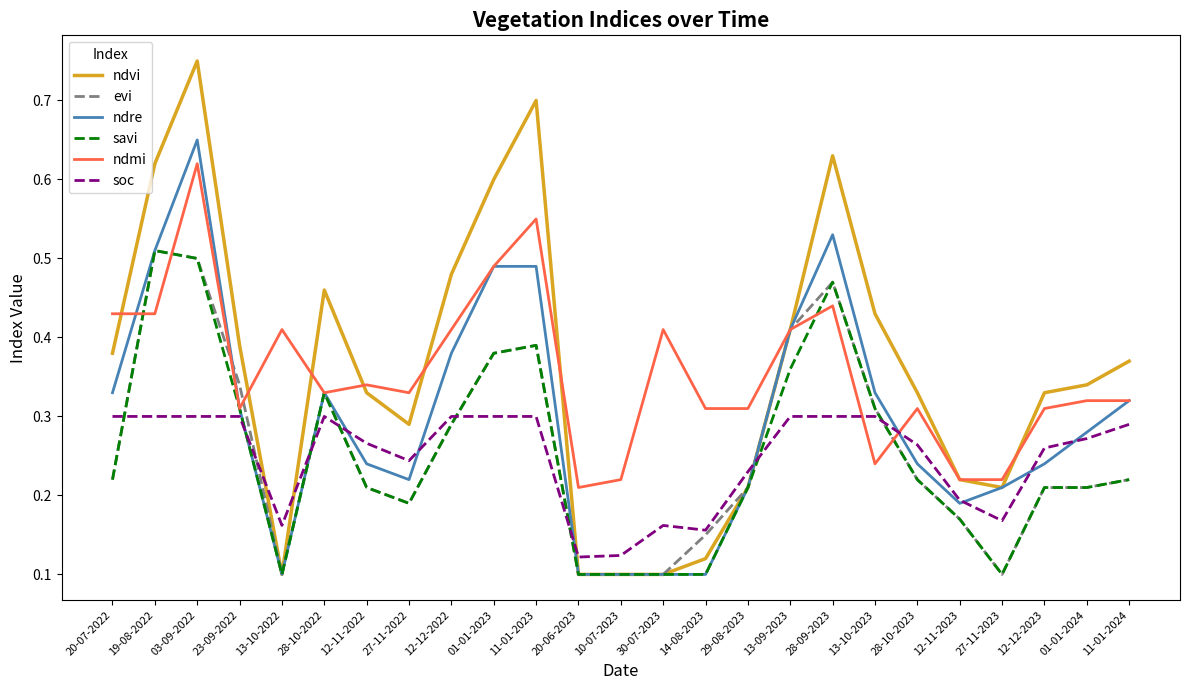

Between 13-10-2022 and 28-09-2023, which series saw the biggest shift?

ndvi